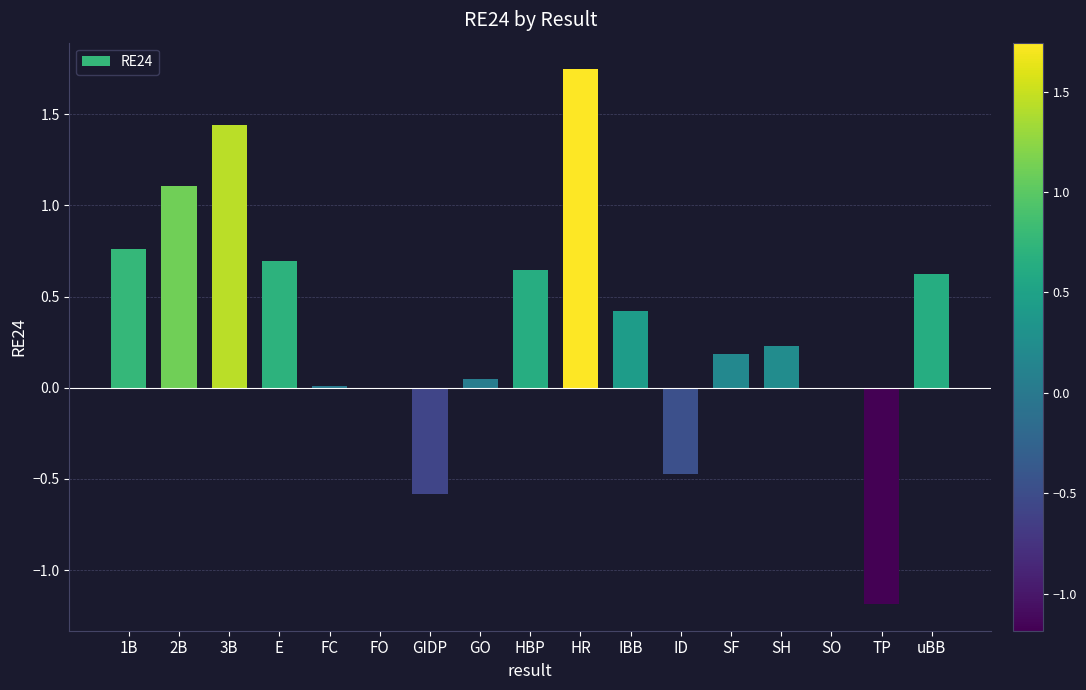

At which label does the data first exceed 0?

1B